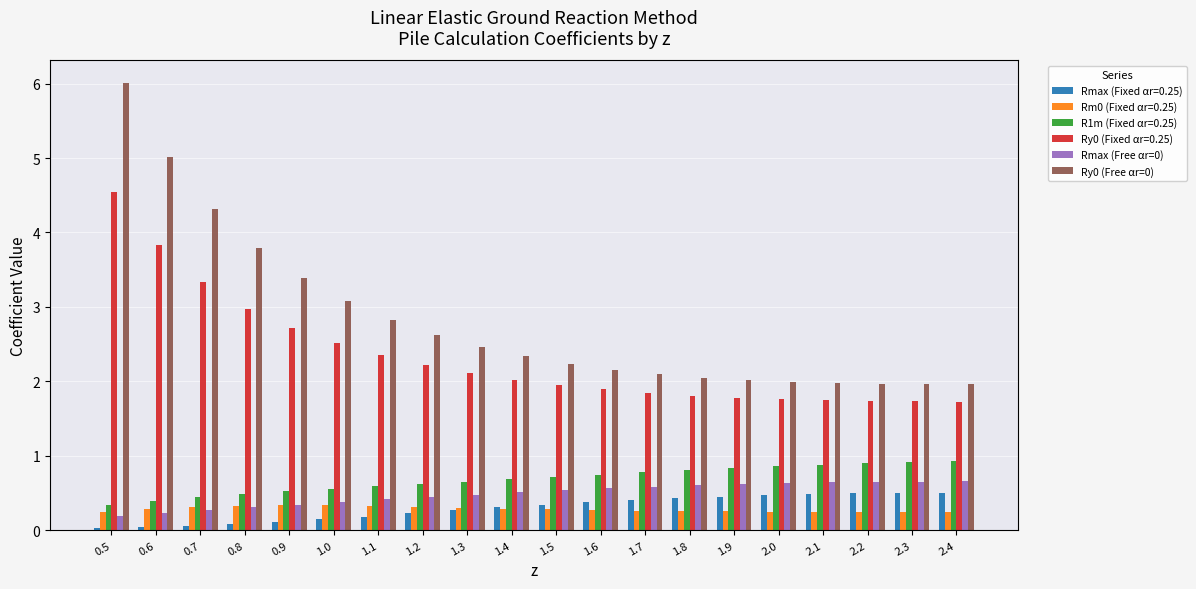

What is the difference between the Rmax (Free αr=0) values at 2.3 and 1.5?

0.1